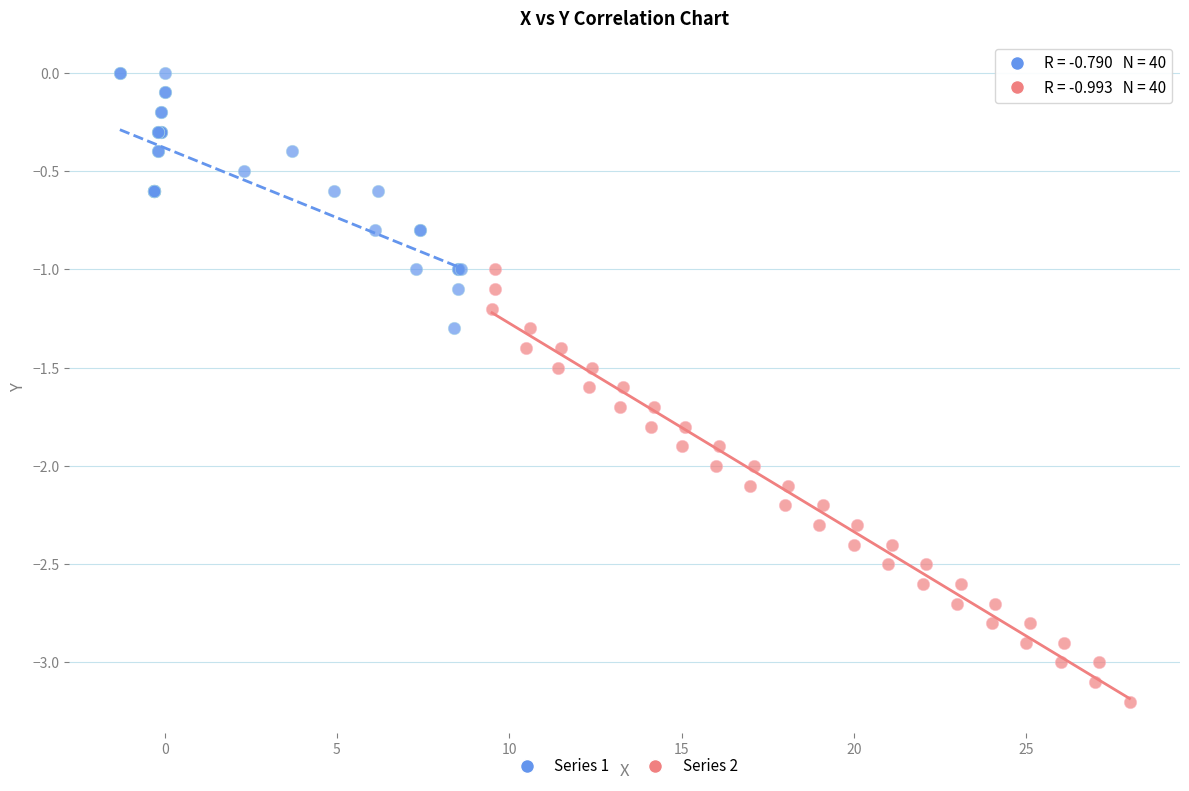

Which series reaches the minimum Y coordinate?

Series 2